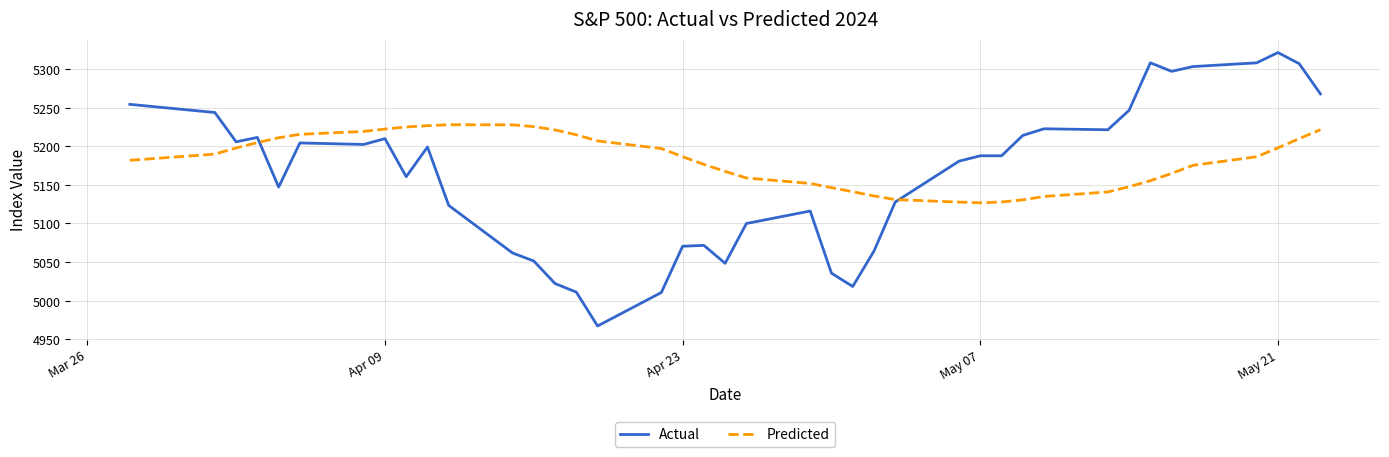

Which series has the largest range (max minus min)?

Actual